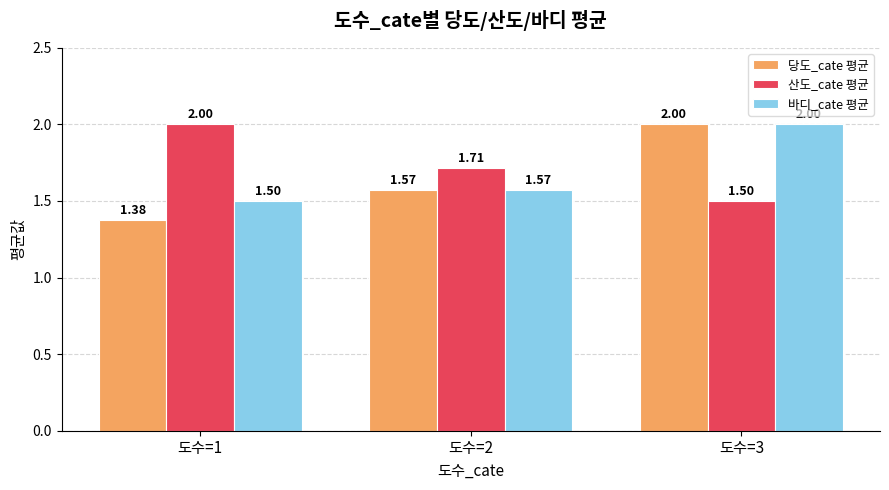

Rank the categories by 바디_cate 평균 value from lowest to highest.

도수=1, 도수=2, 도수=3